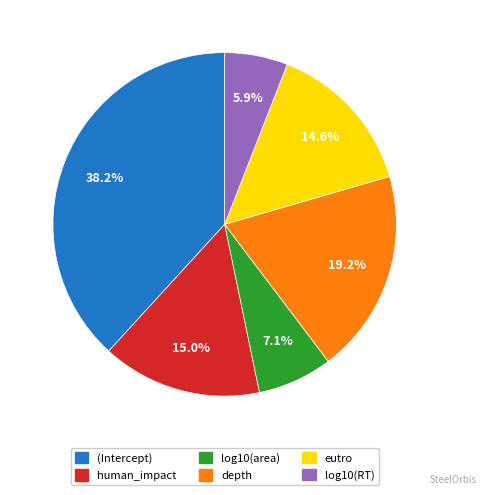

To the nearest percent, what portion does log10(RT) represent?

6%